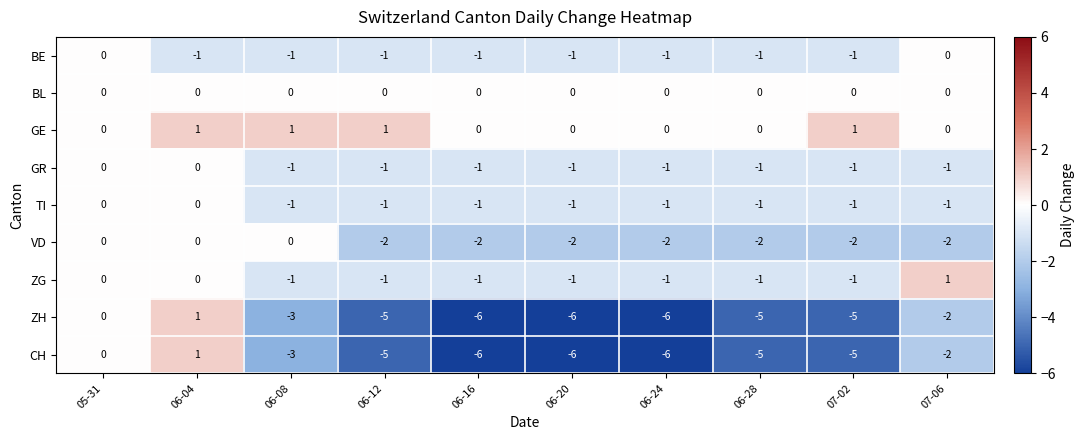

How many series are shown in this chart?

9